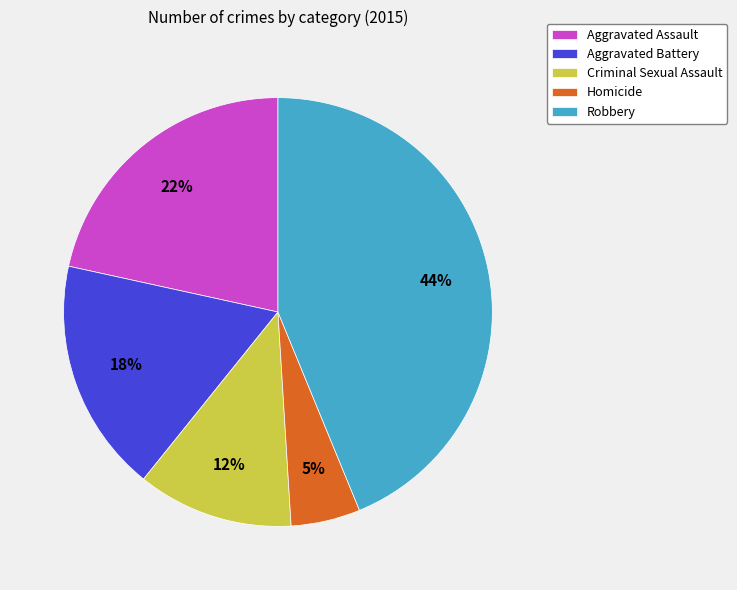

Approximately how many times larger is the value at Criminal Sexual Assault compared to Aggravated Assault?

0.5